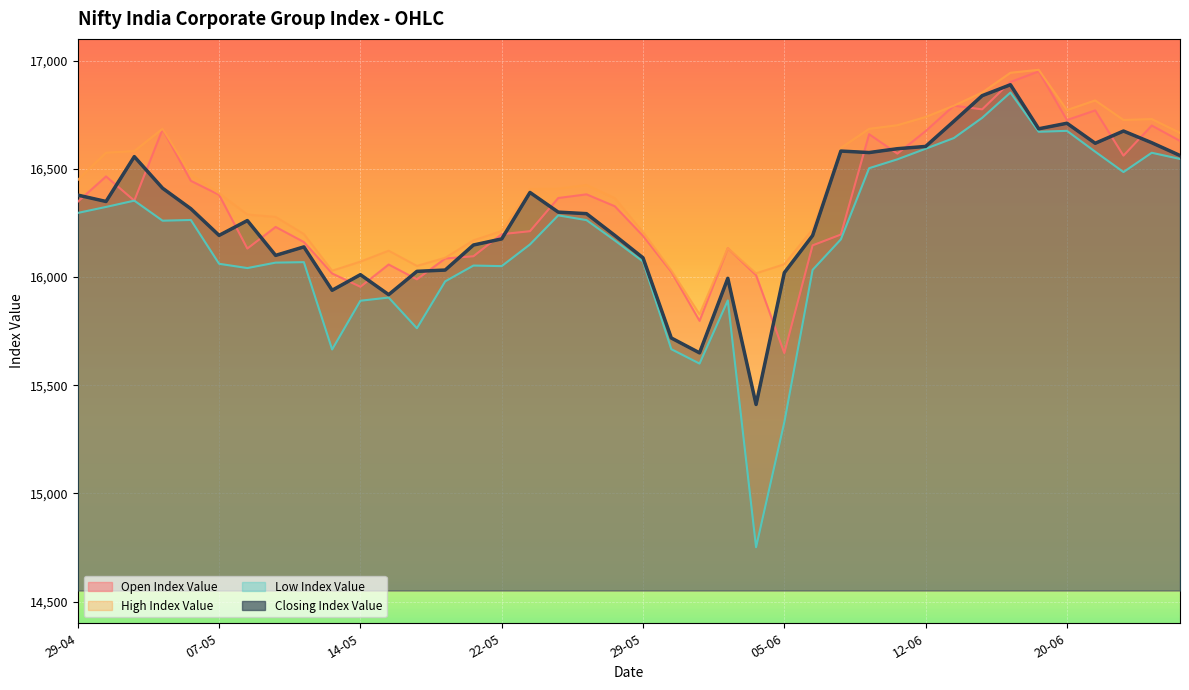

What value does the High Index Value series have at 10-06?

16684.3